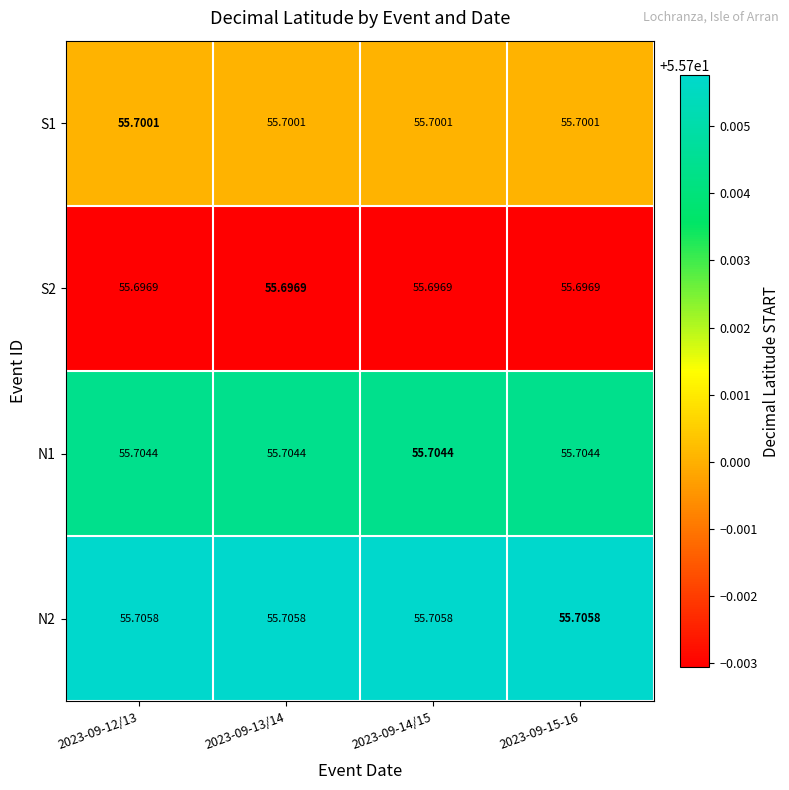

What is the smallest value displayed?

55.7